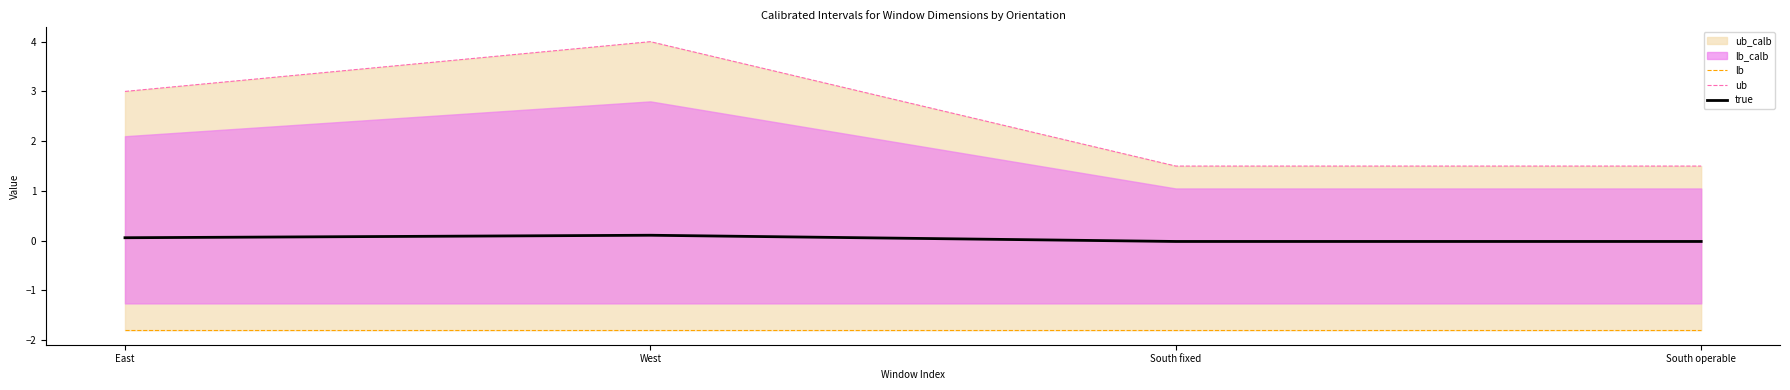

Is this an area chart (filled region under the line)?

No